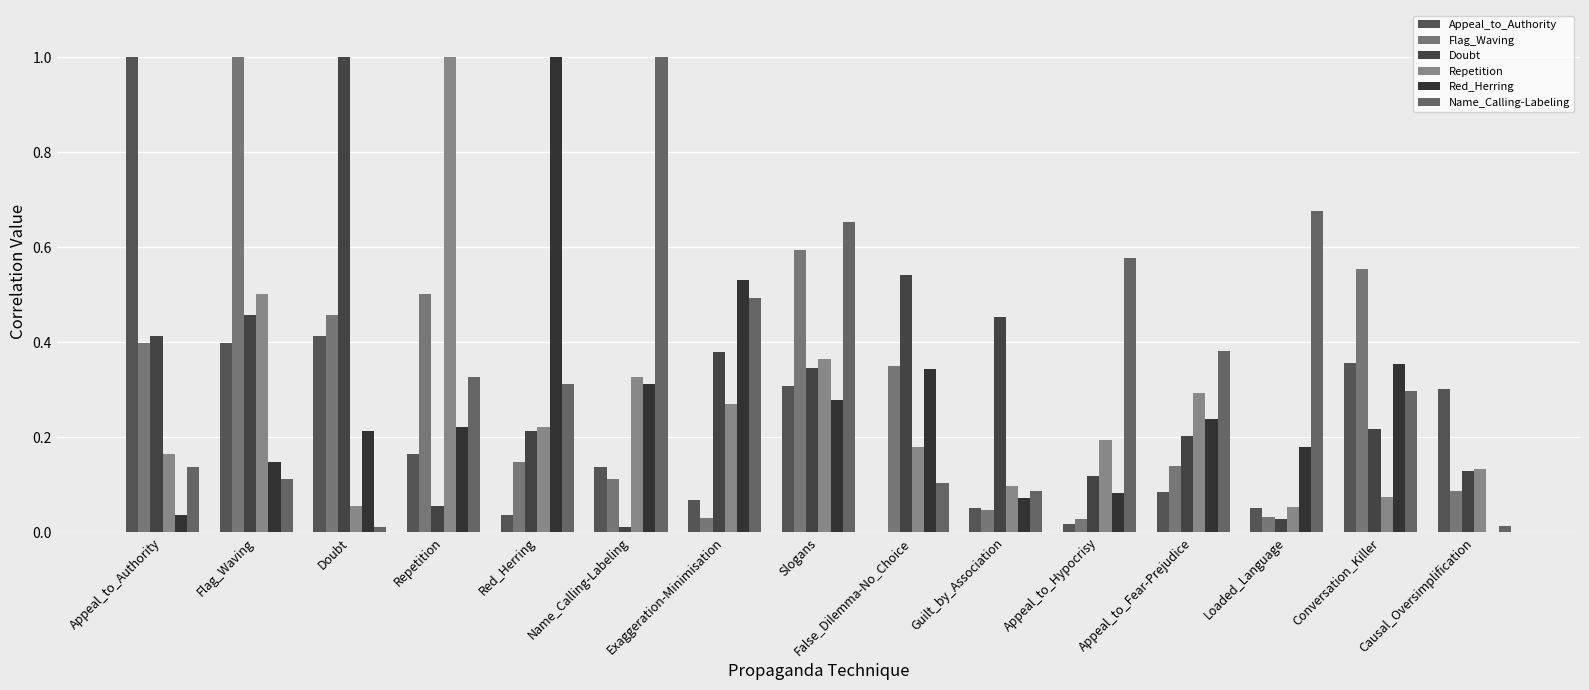

What is the greatest value displayed?

1.0